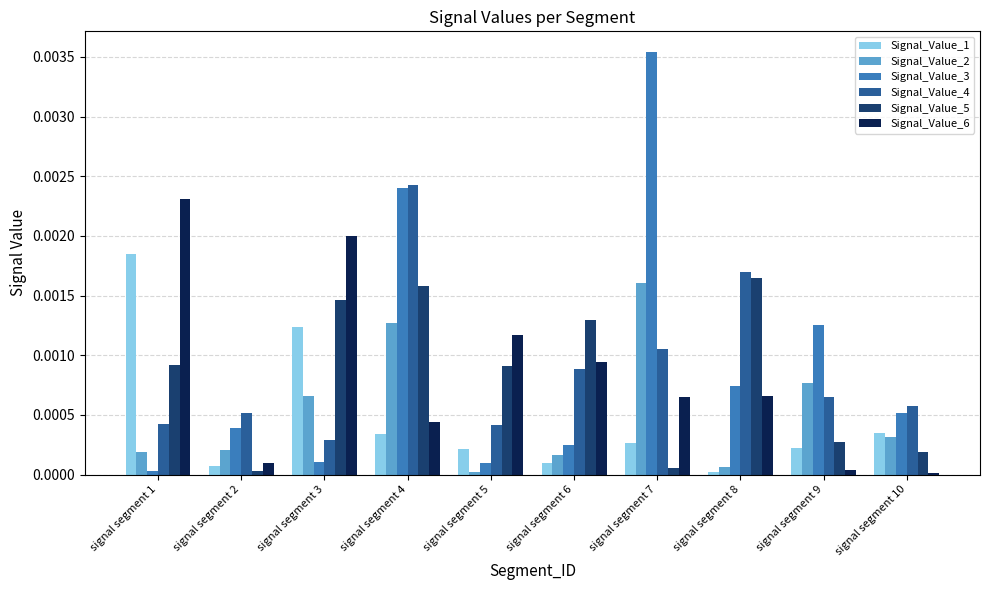

The Signal_Value_1 series shows 0.0 at signal segment 3. True or false?

True